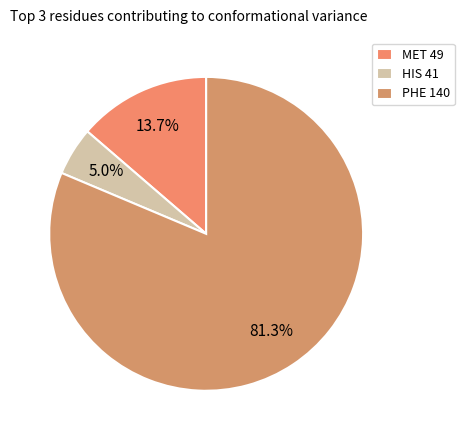

Is it true that HIS 41 is 1% of the pie?

False